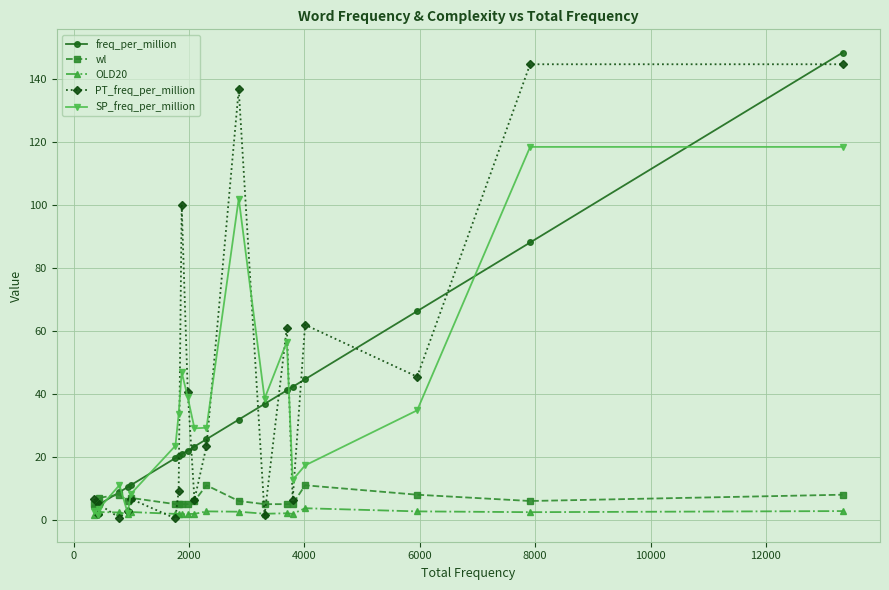

Count the number of data series in this chart.

5